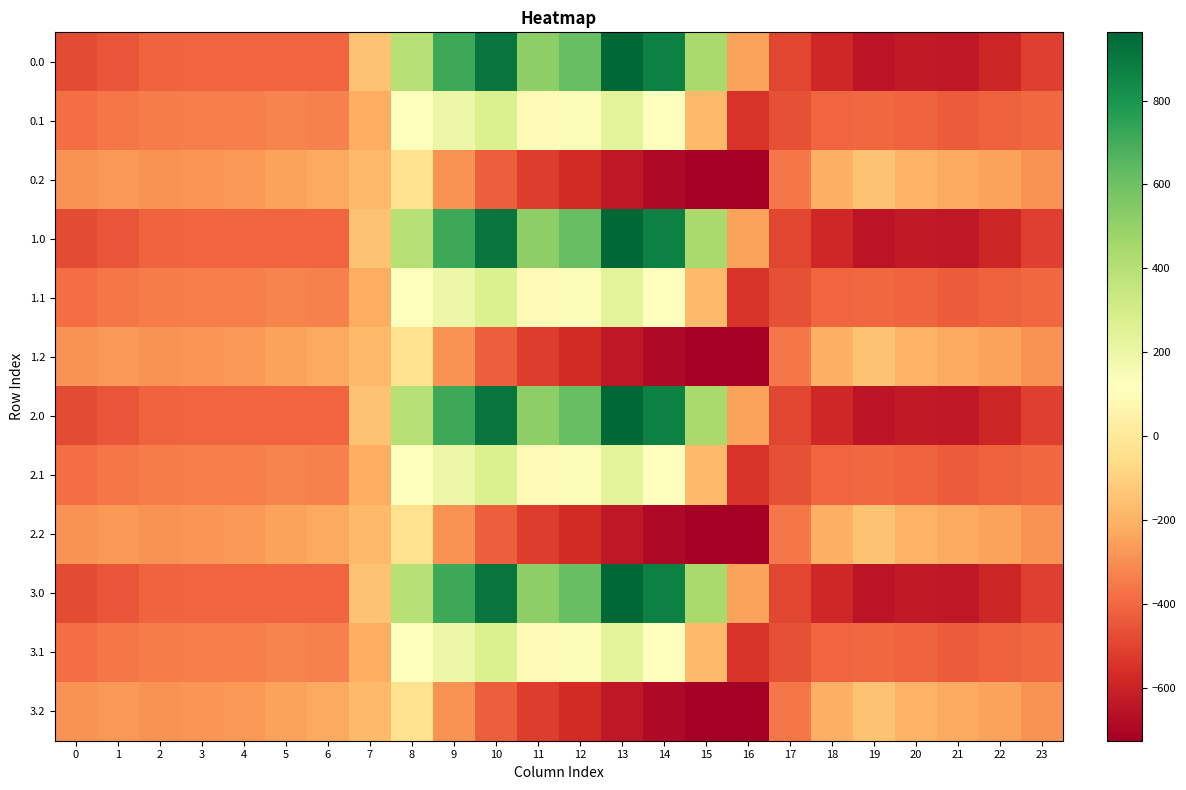

What is the spread (max minus min) of values at 17?

132.5